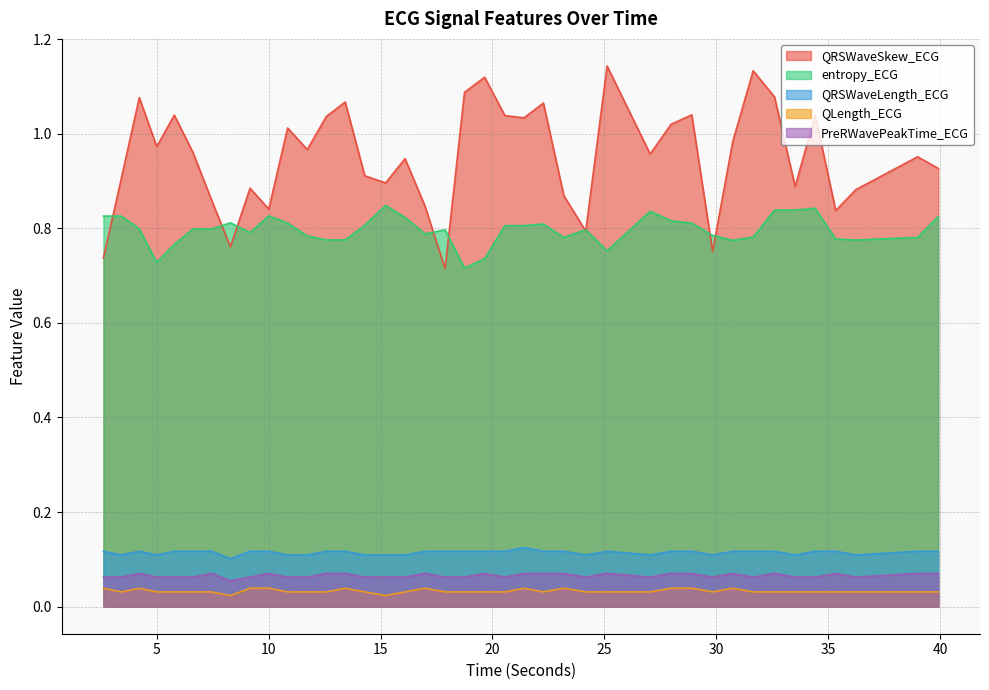

Which category has the highest value across all series?

25.1171875